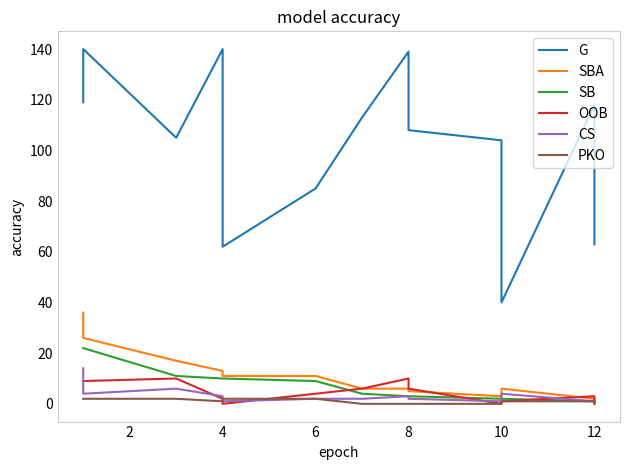

Between 10 and 12, which series saw the biggest shift?

G